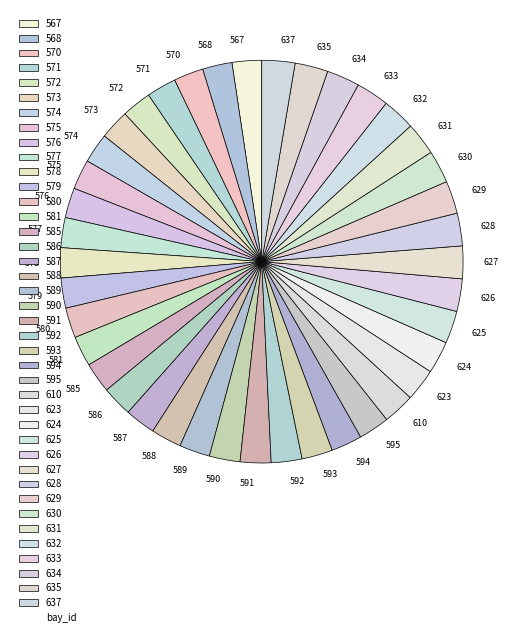

The 628 slice represents 3% of the pie. True or false?

True